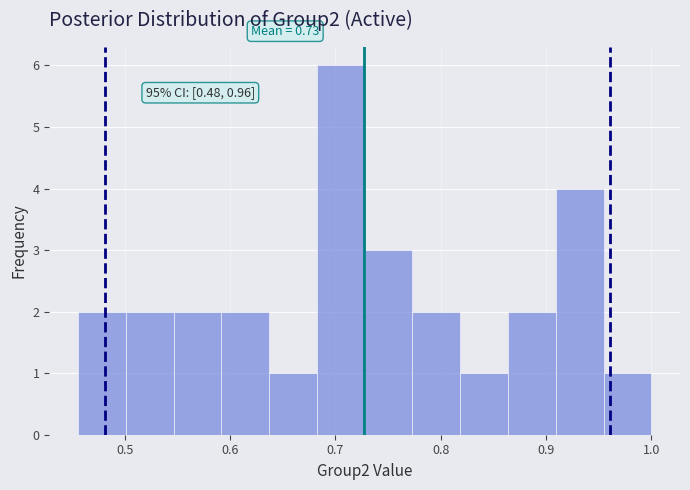

Which range on the x-axis has the tallest bar?

0.68 to 0.73